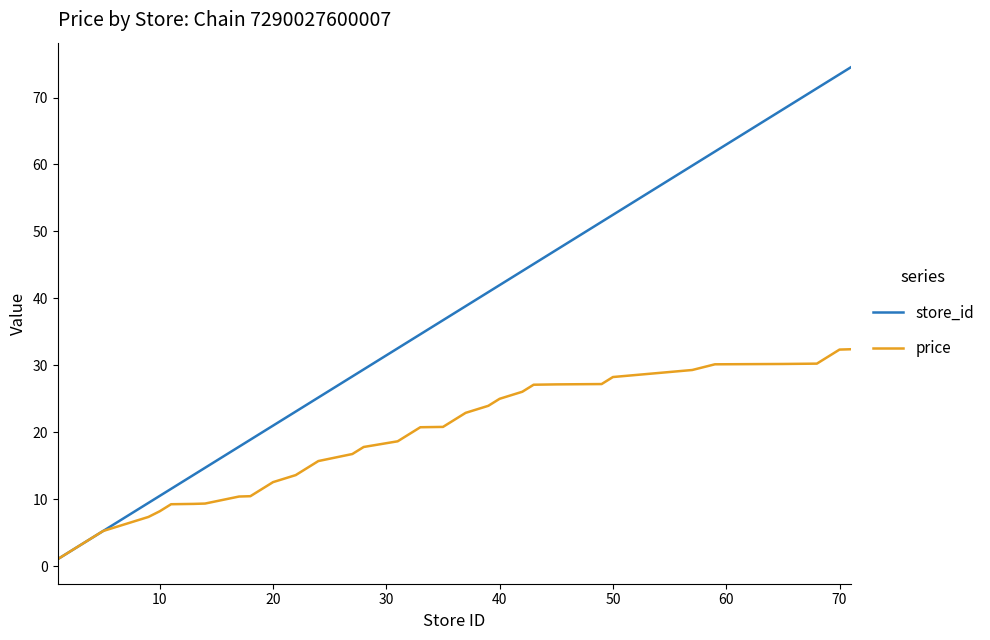

Which series has the widest spread of values?

store_id